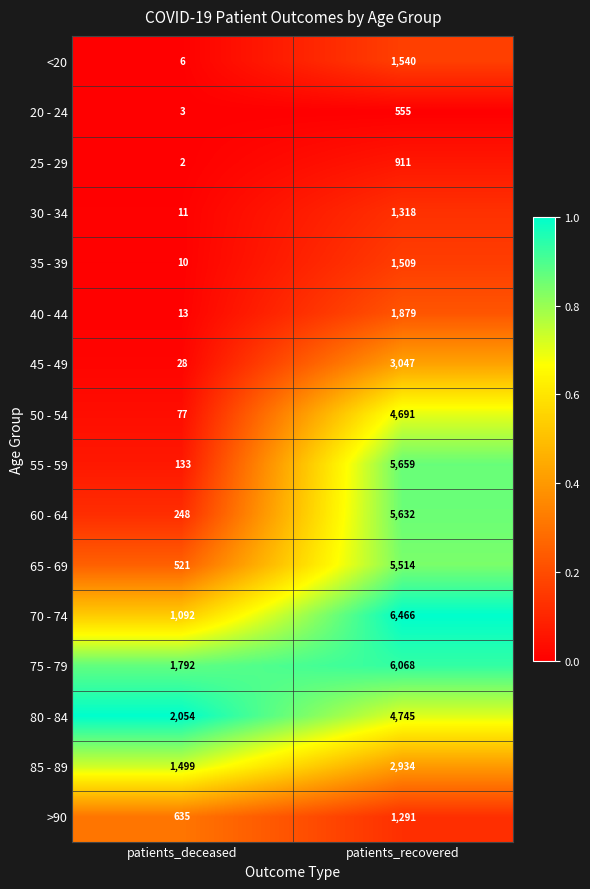

True or false: 40 - 44 has a value of 7 at patients_deceased.

False